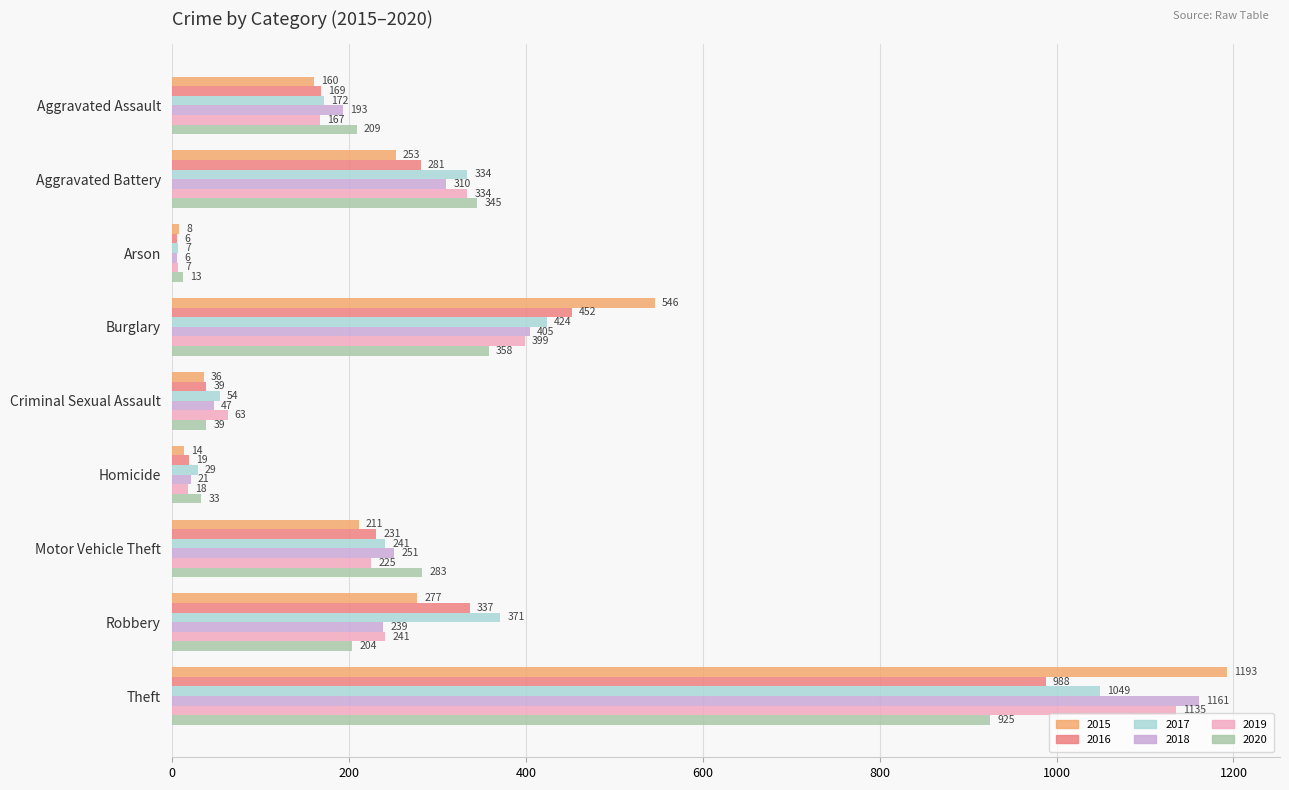

List the labels in order of 2018 value, smallest first.

Arson, Homicide, Criminal Sexual Assault, Aggravated Assault, Robbery, Motor Vehicle Theft, Aggravated Battery, Burglary, Theft